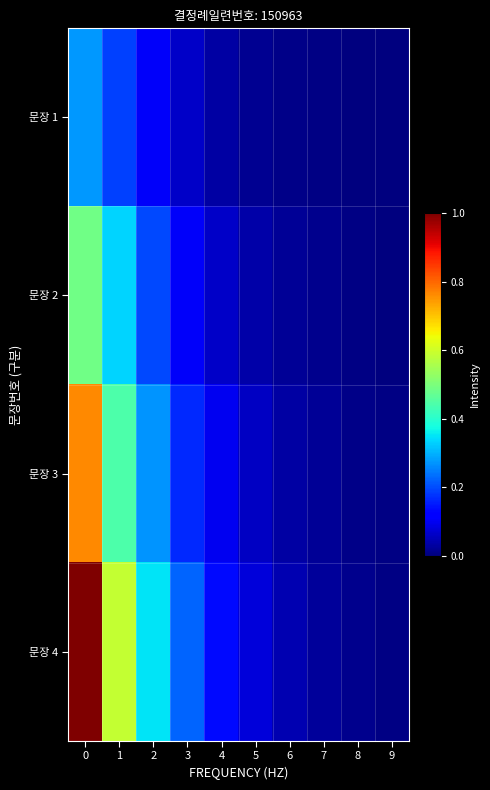

Which series has the largest range (max minus min)?

문장 4